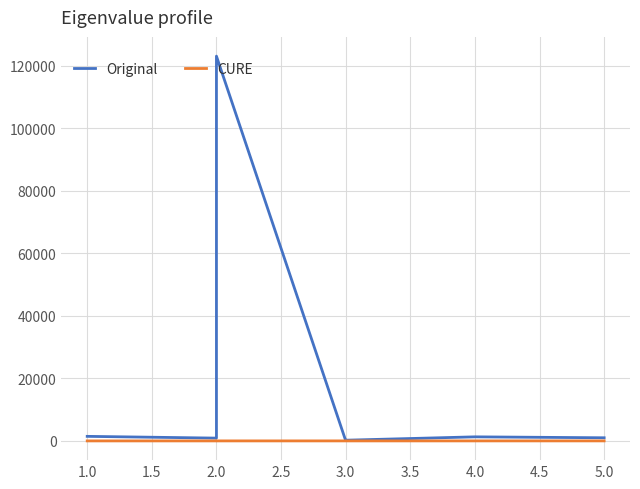

What is the minimum value shown in the chart?

1.0